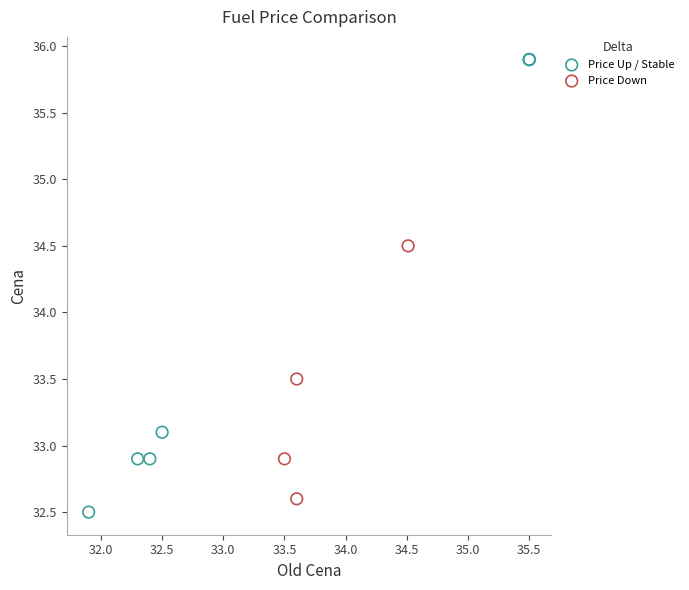

Which series contains the highest Y value?

Price Up / Stable